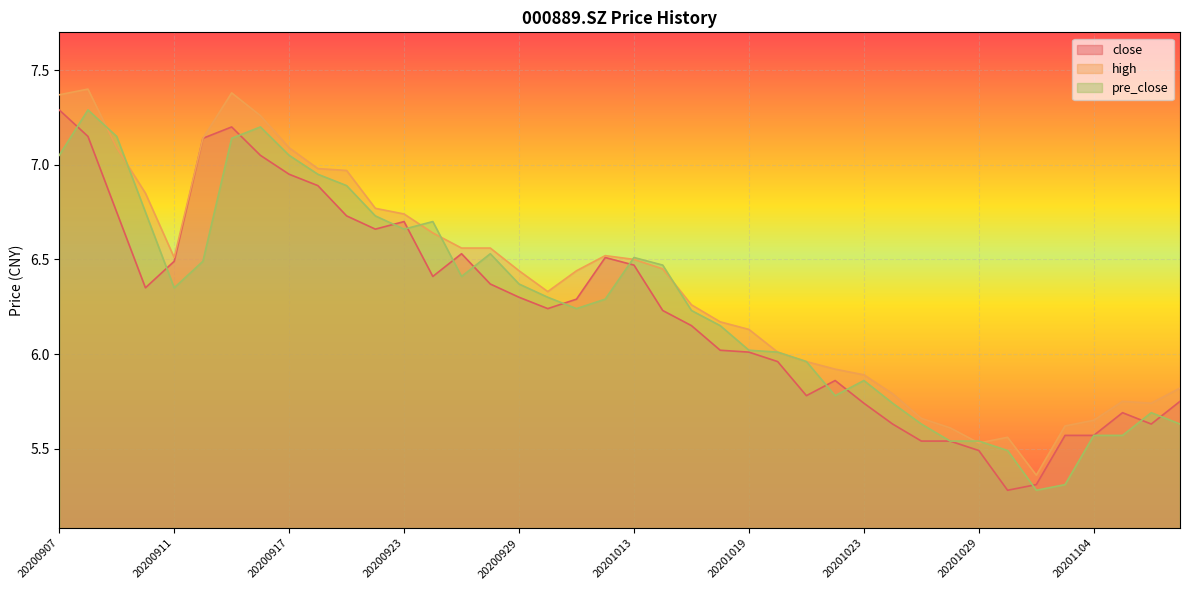

How many interior local valleys does the high series have?

5